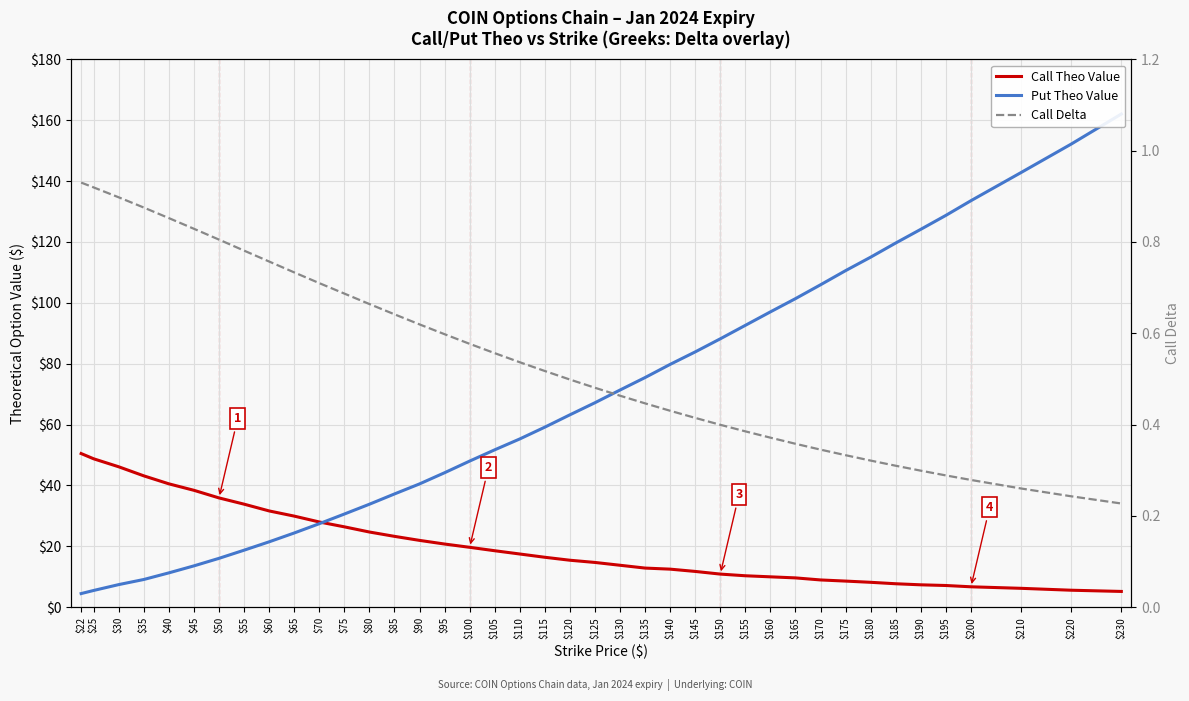

Which label corresponds to the smallest value in the chart?

$230